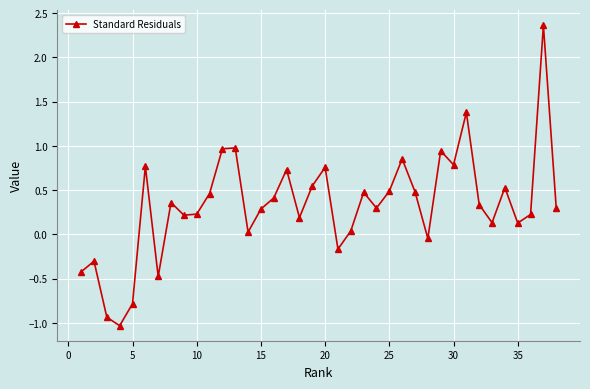

What is the value of the 33rd point from the left?

0.1